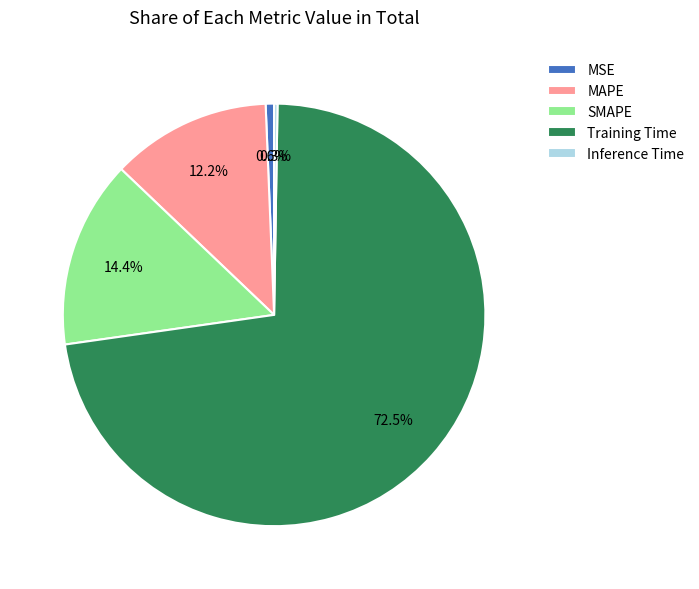

Is the sum of MAPE and SMAPE greater than half?

No